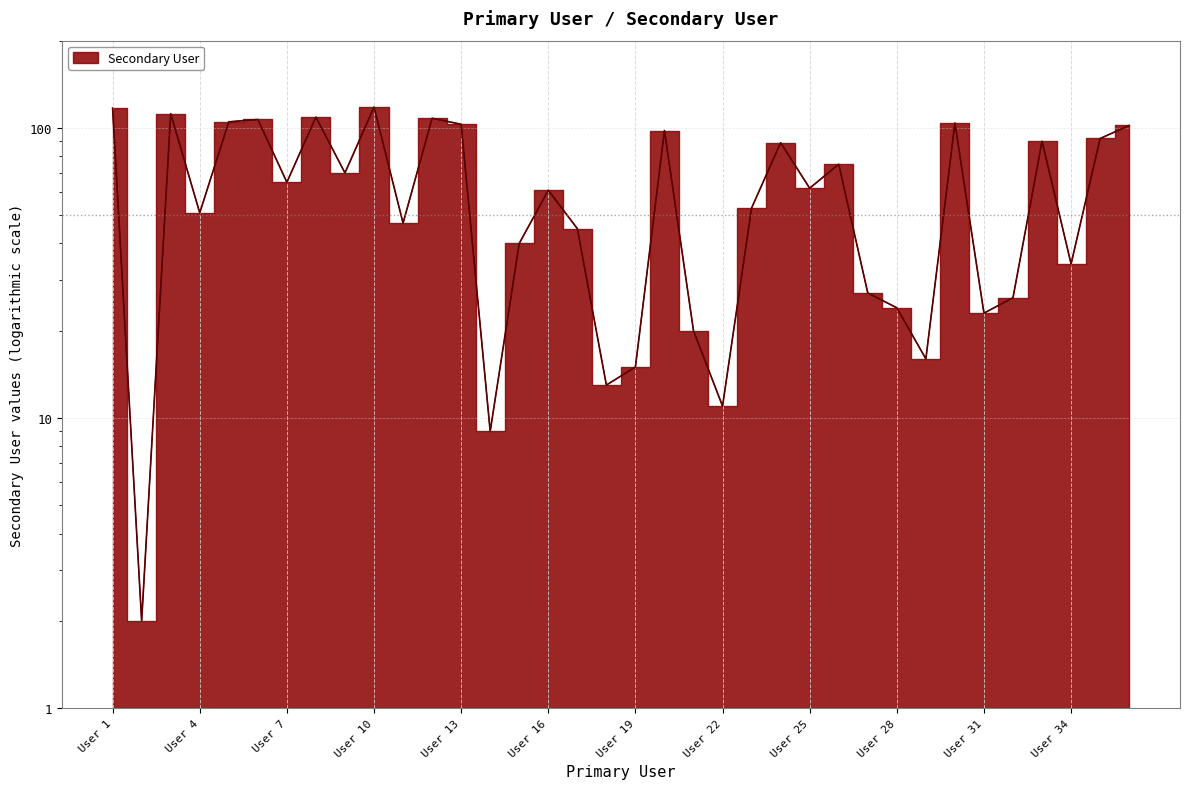

True or false: there are more than 1 points higher than both neighbors.

True